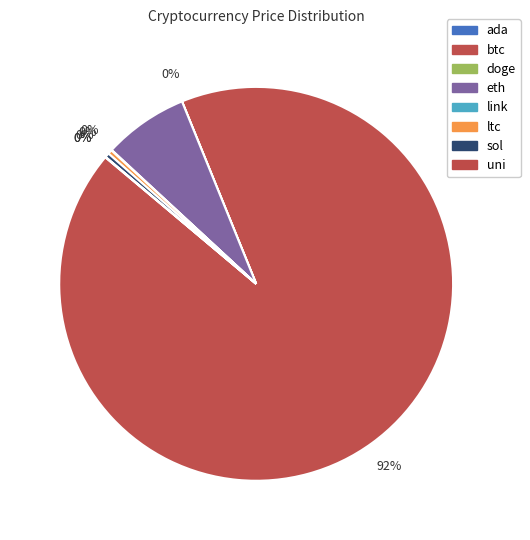

The sol slice represents 0% of the pie. True or false?

True